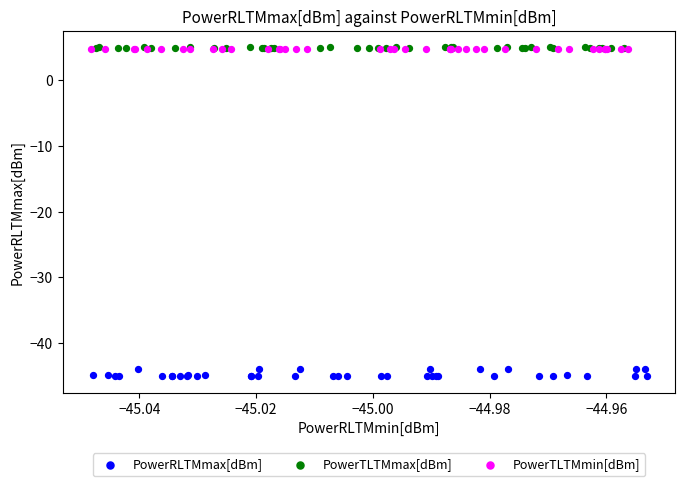

Which series has the largest Y range (max minus min)?

PowerRLTMmax[dBm]